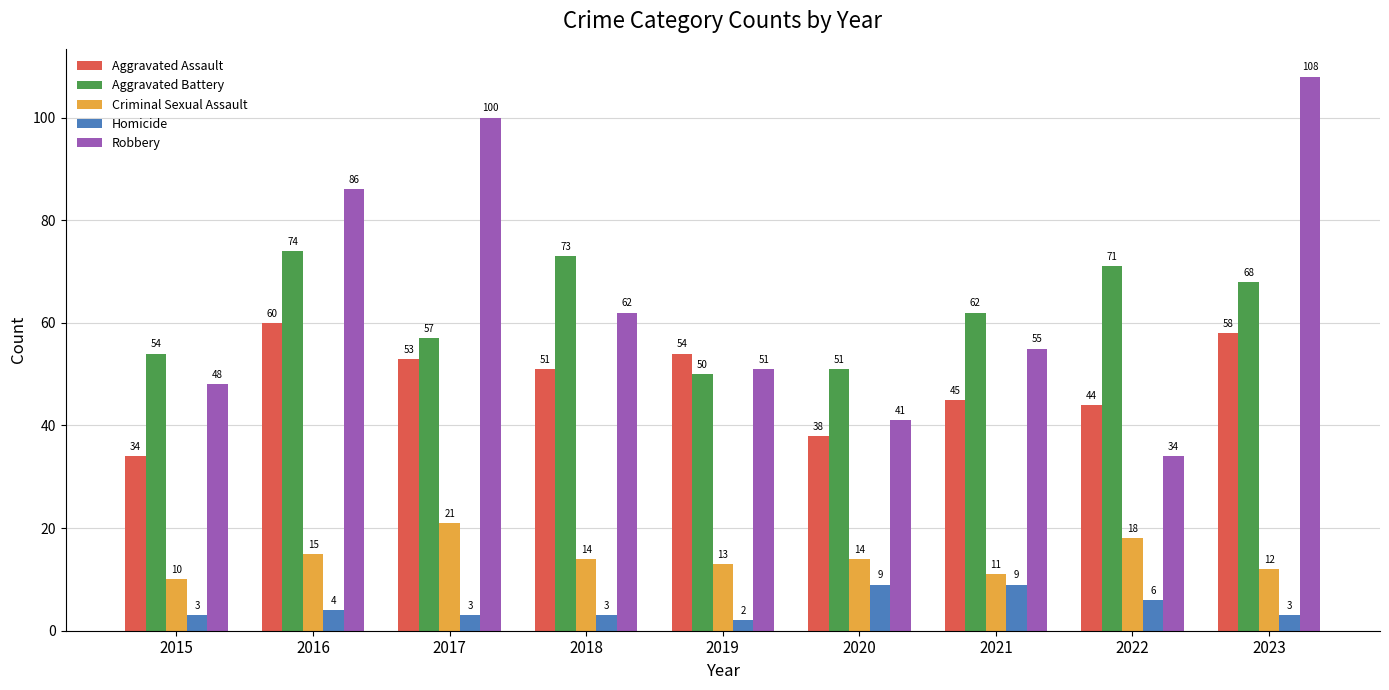

Is it true that Criminal Sexual Assault equals 21 at 2019?

False